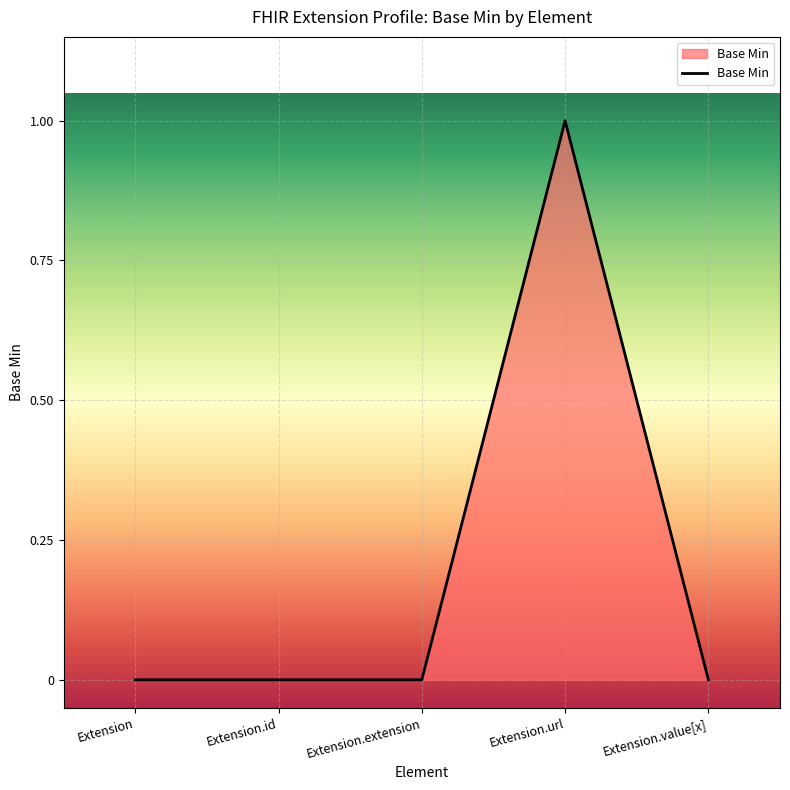

Is it true that the value at Extension.extension is 0?

True